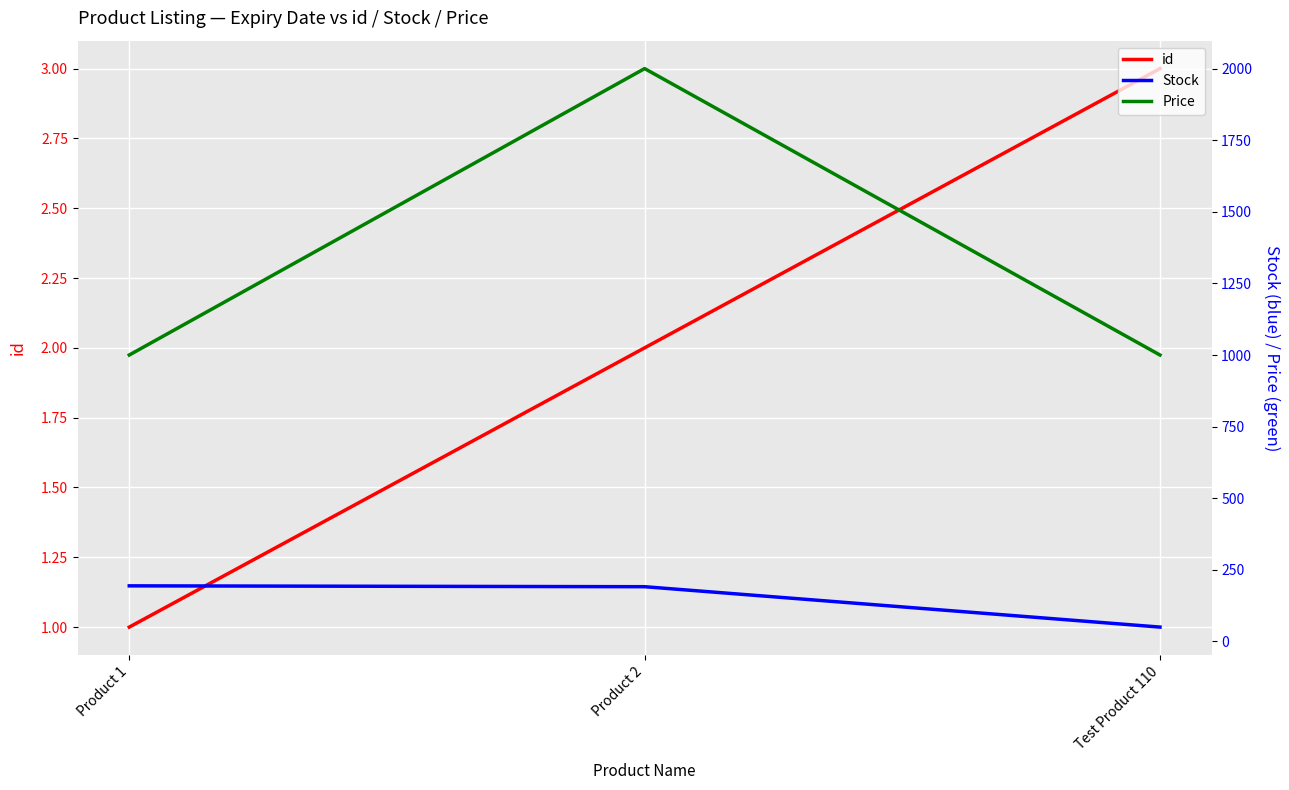

The value of Price at Test Product 110 is 1310. True or false?

False